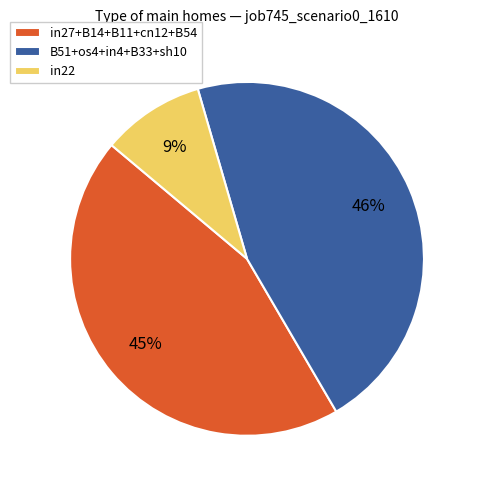

Is the sum of in22 and B51+os4+in4+B33+sh10 greater than half?

Yes